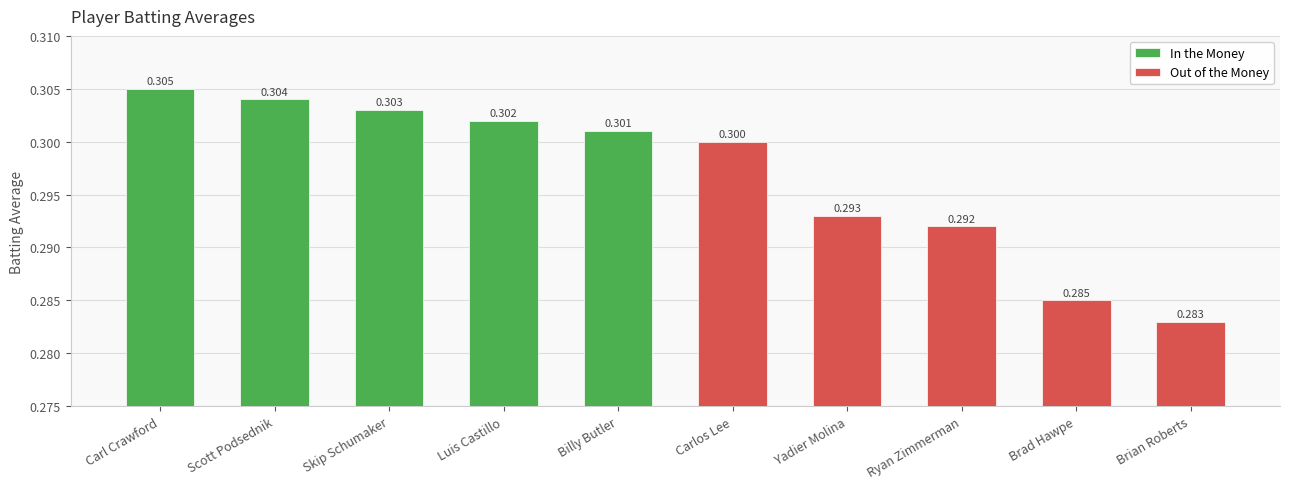

Where is the data nearest to the value 0?

Brian Roberts